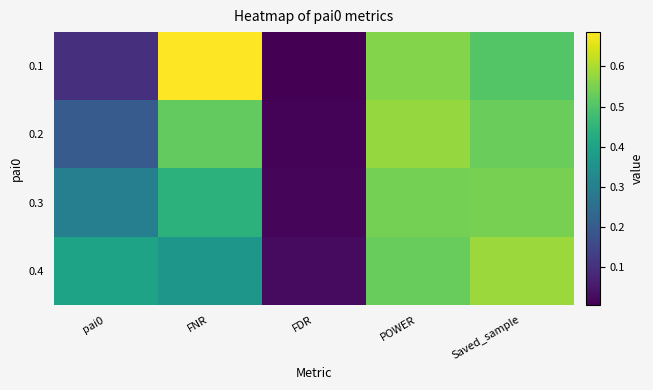

At FDR, list the series in order from largest to smallest.

0.4, 0.3, 0.2, 0.1